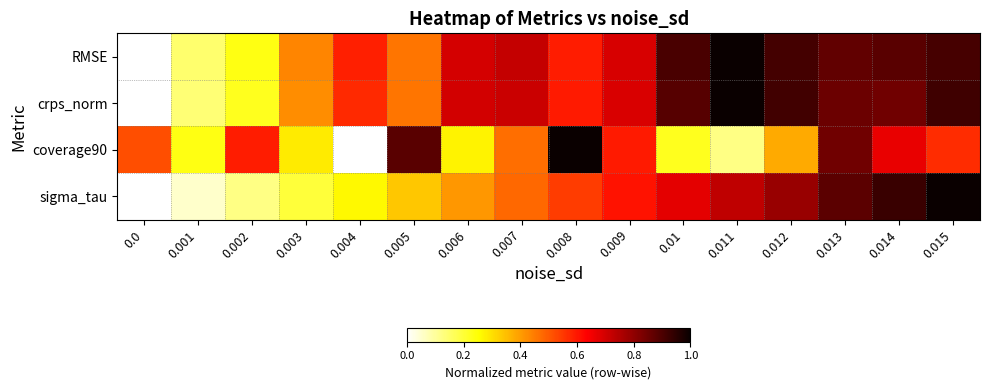

Reading left to right, transcribe all the data shown in this chart.

RMSE: 0.0=0.0	0.001=0.1	0.002=0.2	0.003=0.4	0.004=0.6	0.005=0.5	0.006=0.7	0.007=0.7	0.008=0.6	0.009=0.7	0.01=0.9	0.011=1.0	0.012=0.9	0.013=0.9	0.014=0.9	0.015=0.9
crps_norm: 0.0=0.0	0.001=0.1	0.002=0.2	0.003=0.4	0.004=0.6	0.005=0.5	0.006=0.7	0.007=0.7	0.008=0.6	0.009=0.7	0.01=0.9	0.011=1.0	0.012=0.9	0.013=0.9	0.014=0.8	0.015=0.9
coverage90: 0.0=0.5	0.001=0.2	0.002=0.6	0.003=0.3	0.004=0.0	0.005=0.9	0.006=0.3	0.007=0.5	0.008=1.0	0.009=0.6	0.01=0.2	0.011=0.1	0.012=0.4	0.013=0.8	0.014=0.7	0.015=0.6
sigma_tau: 0.0=0.0	0.001=0.1	0.002=0.1	0.003=0.2	0.004=0.3	0.005=0.3	0.006=0.4	0.007=0.5	0.008=0.5	0.009=0.6	0.01=0.7	0.011=0.7	0.012=0.8	0.013=0.9	0.014=0.9	0.015=1.0